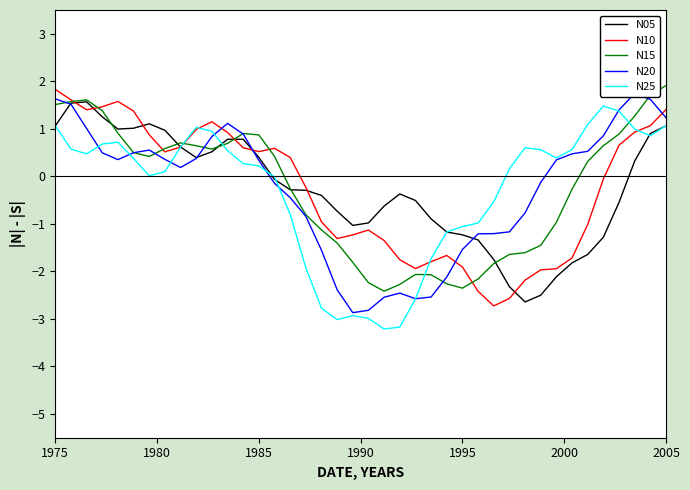

What is the value of the N20 point at the 35th from the left?

0.5